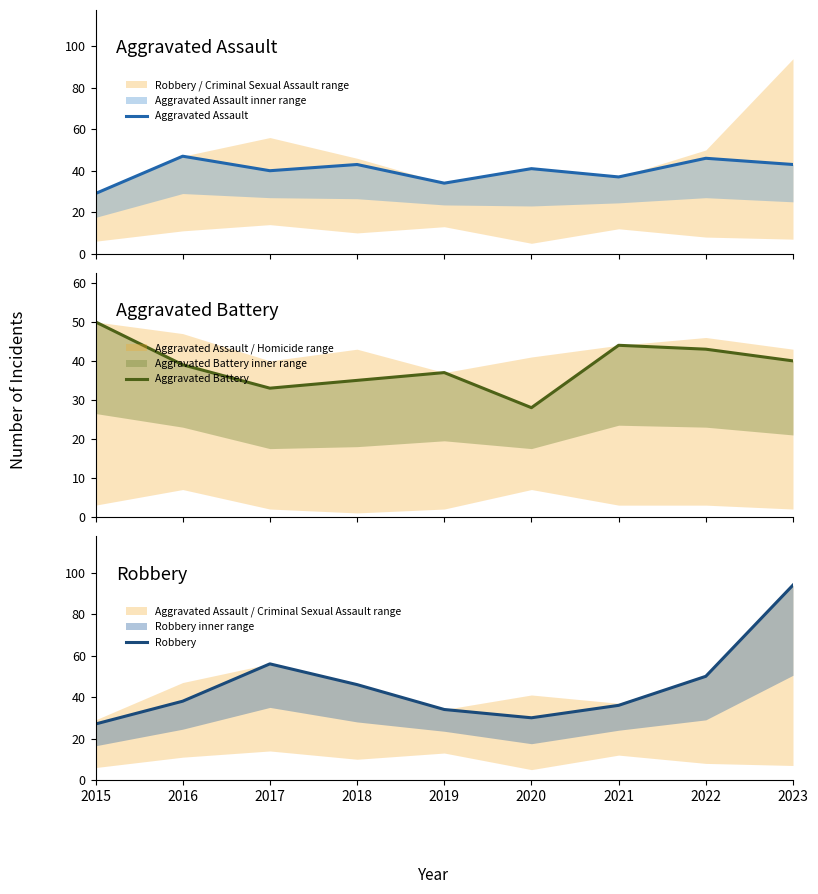

How many lines are shown in the chart?

3